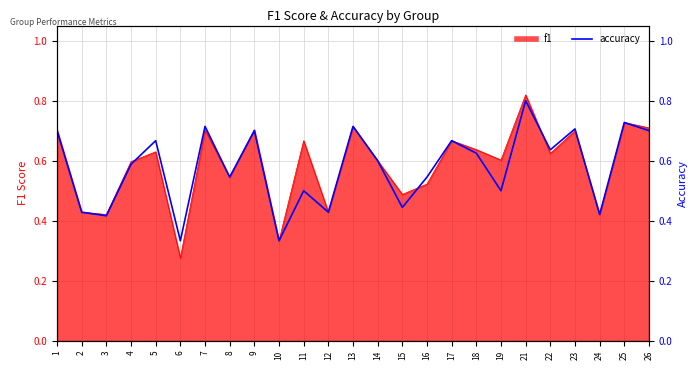

What is the difference between the maximum and minimum values?

0.5